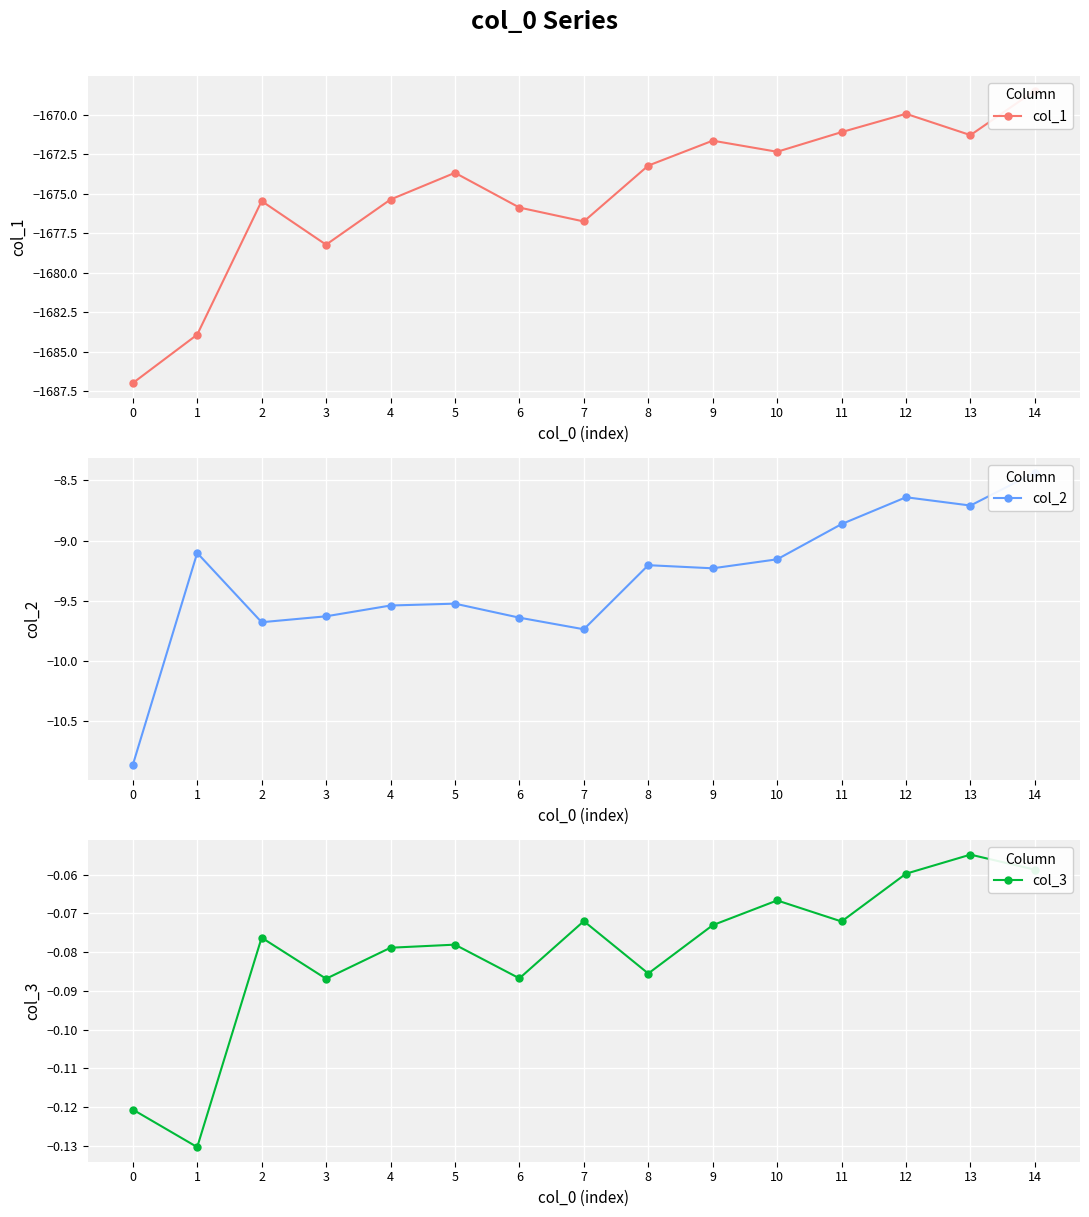

True or false: col_1 has more than 1 points higher than both neighbors.

True